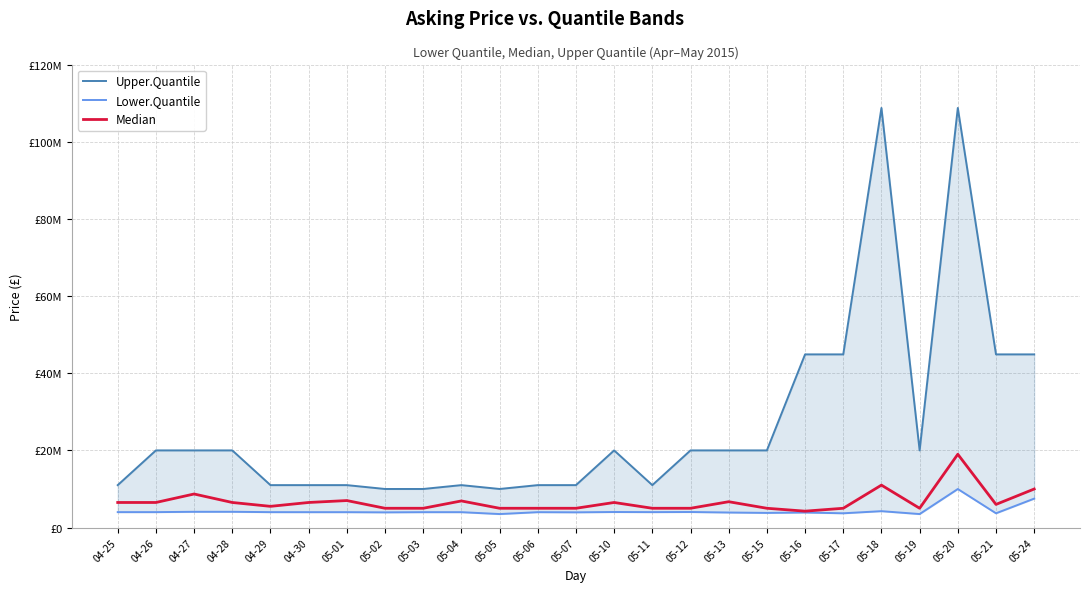

Which series has the widest spread of values?

Upper.Quantile